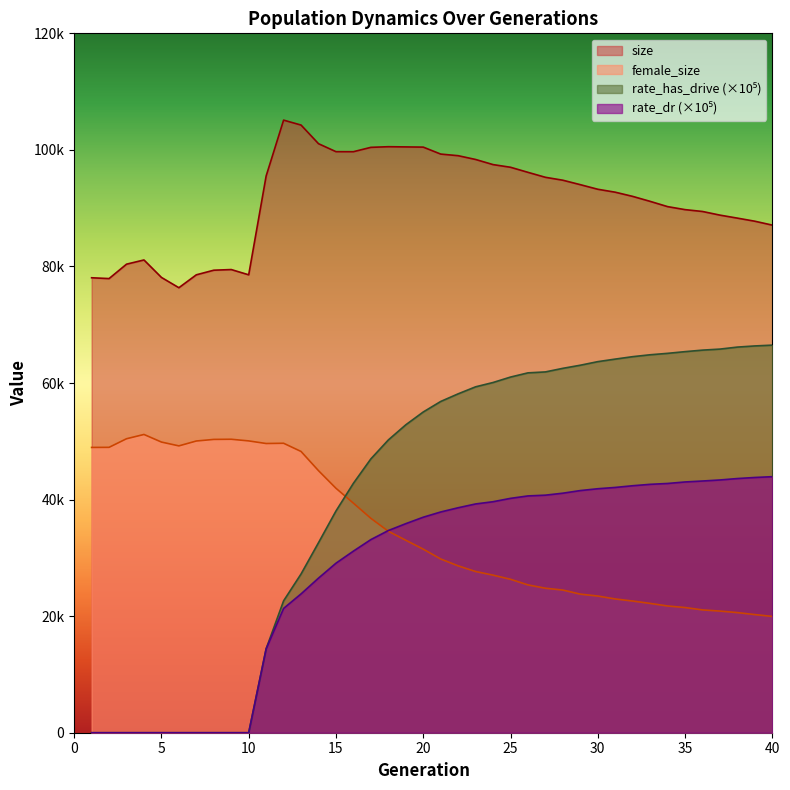

The rate_dr series shows 11089.7 at 33. True or false?

False